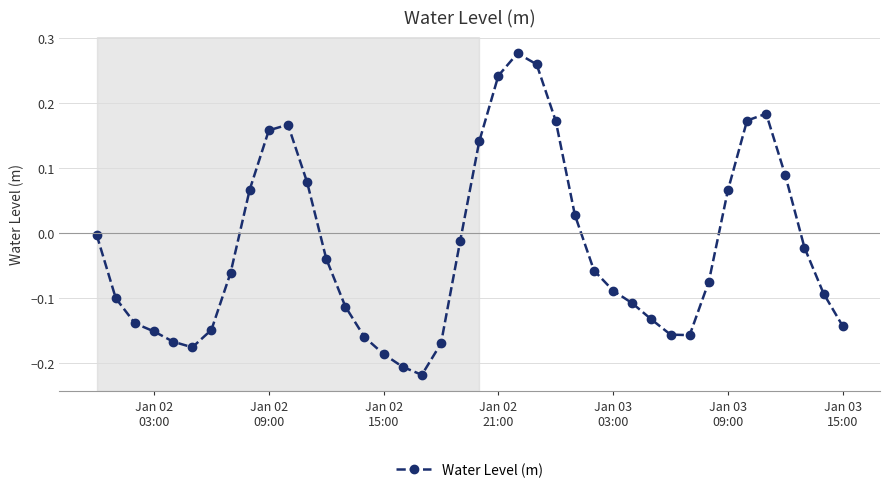

How many categories are shown in the chart?

40